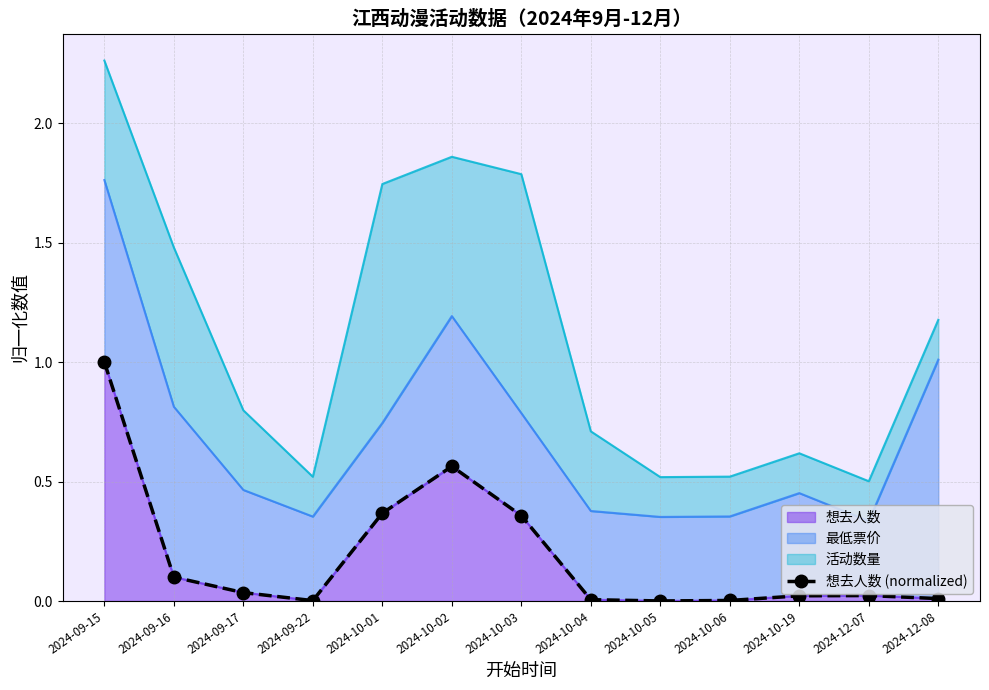

True or false: the data shows 0.0 at 2024-12-07.

False